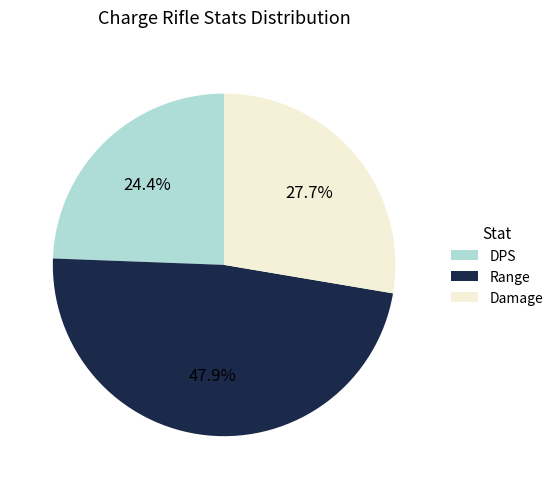

What percentage do Range and DPS together represent?

72.3%